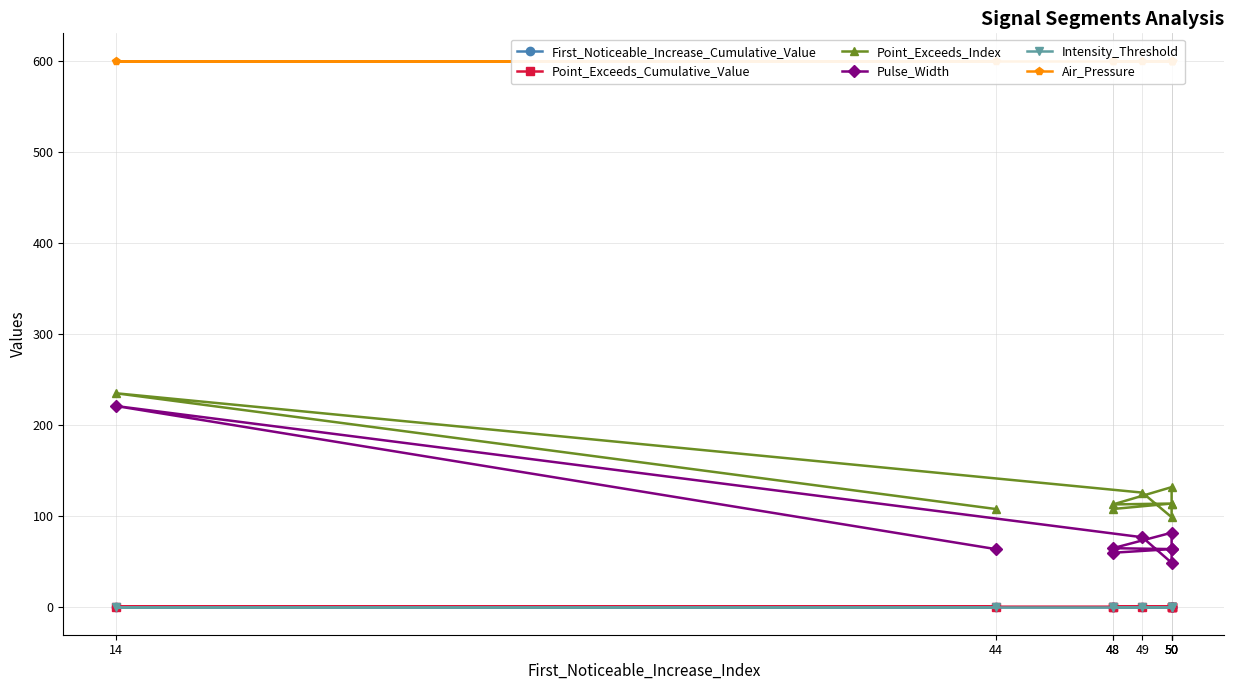

Read the Pulse_Width value at 50.

64.0